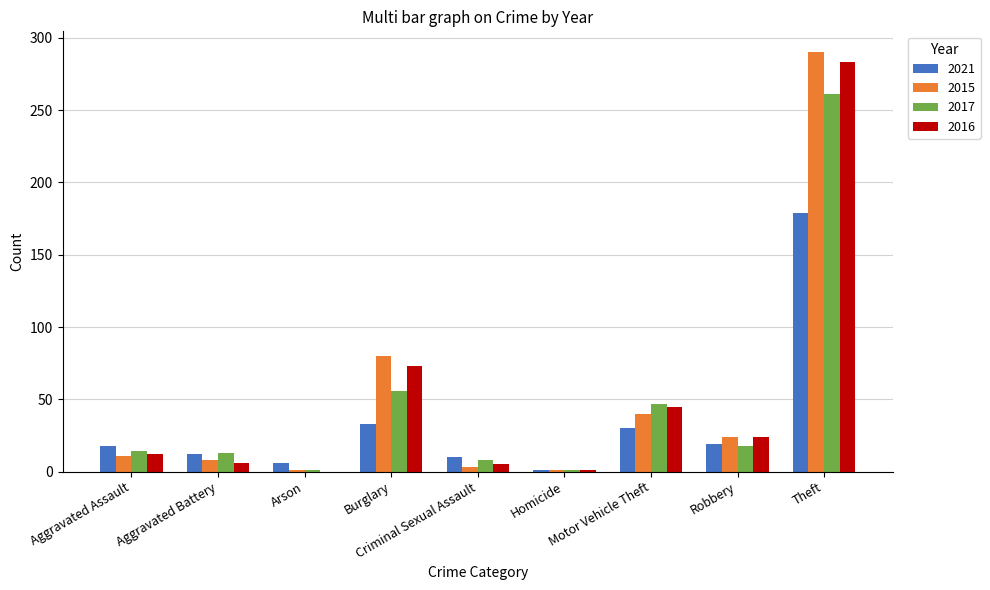

The value of 2016 at Robbery is 24. True or false?

True